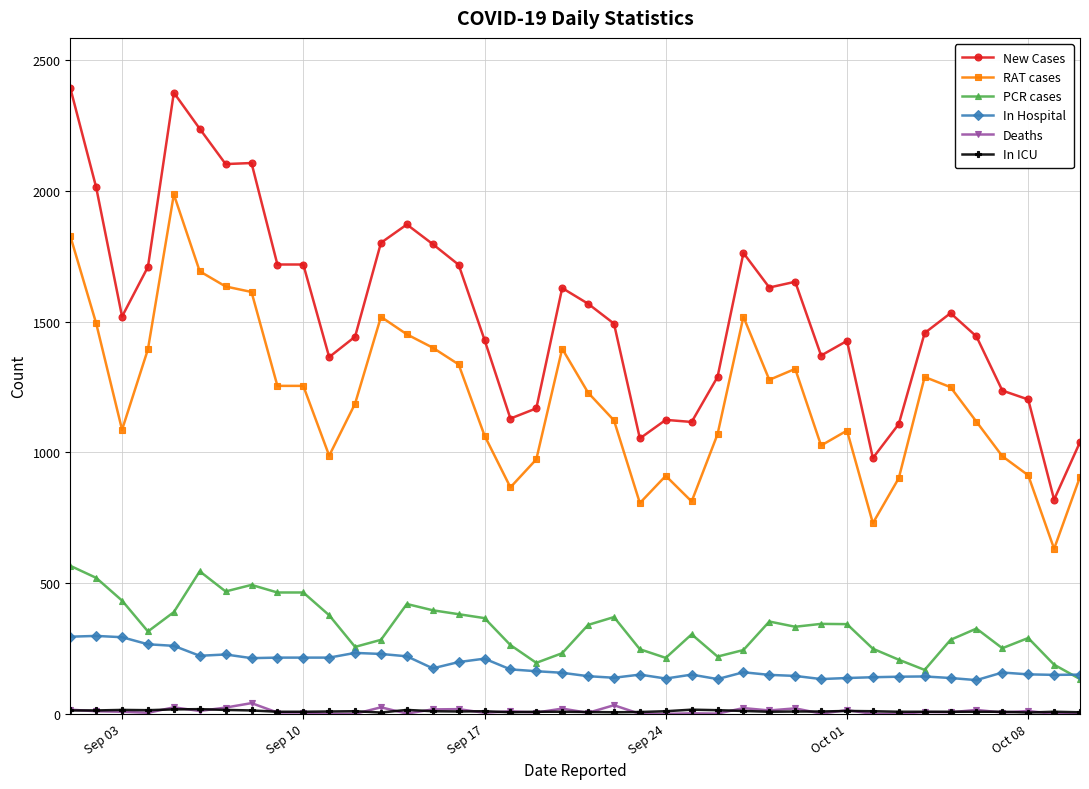

True or false: New Cases and In Hospital intersect in this chart.

False